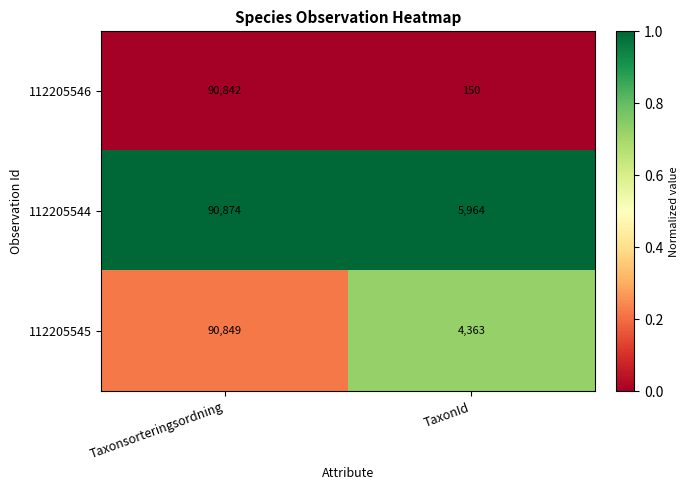

Rank the series at TaxonId from lowest to highest value.

112205546, 112205545, 112205544